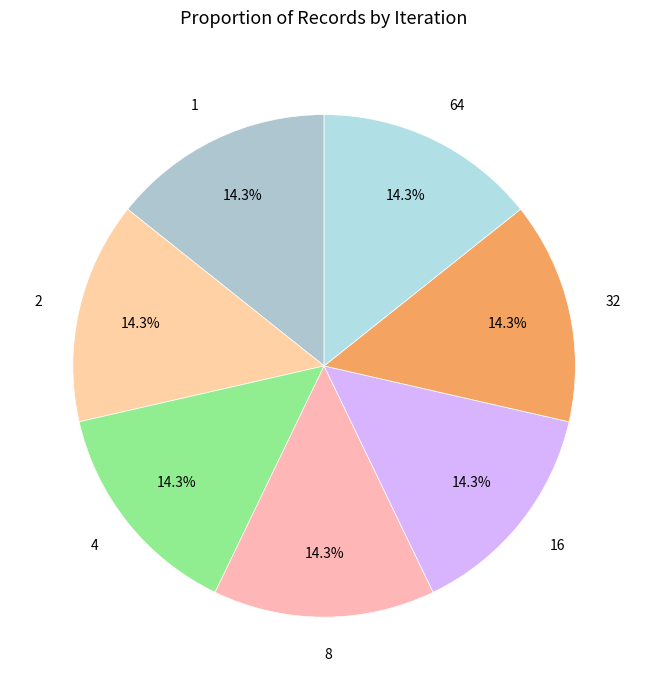

Is there any slice that represents more than half of the pie?

No